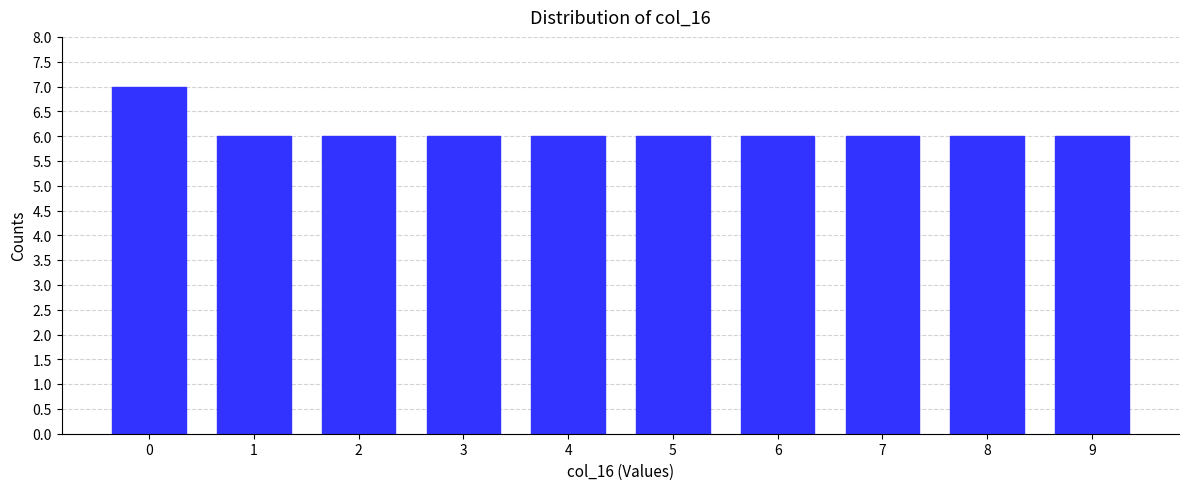

Reading left to right, transcribe all the data shown in this chart.

0=7	1=6	2=6	3=6	4=6	5=6	6=6	7=6	8=6	9=6